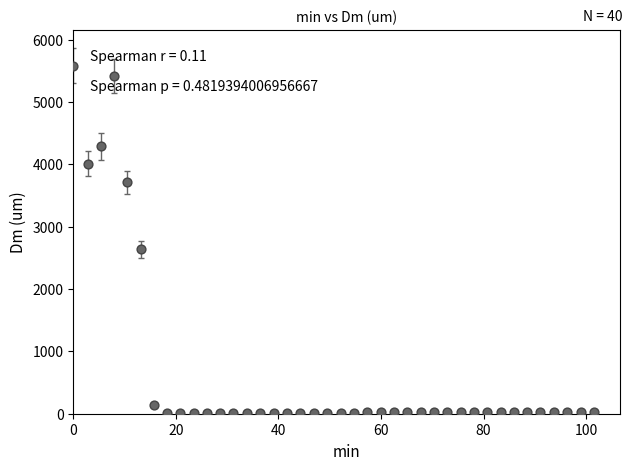

What is the range of X values (max minus min)?

101.5